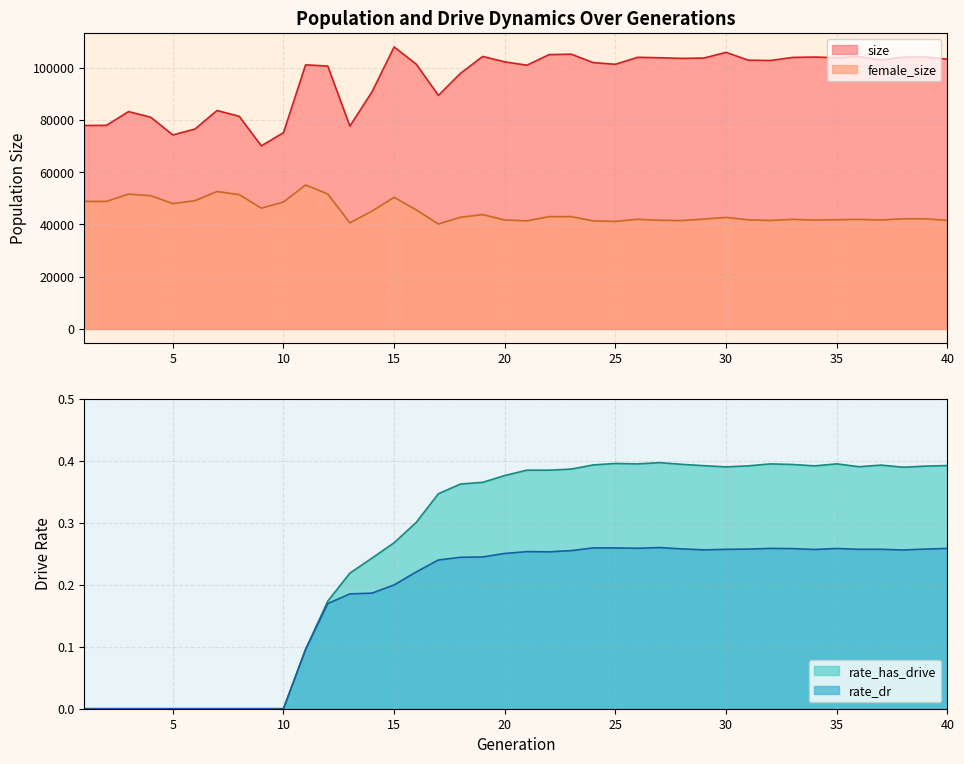

True or false: female_size and size intersect in this chart.

False